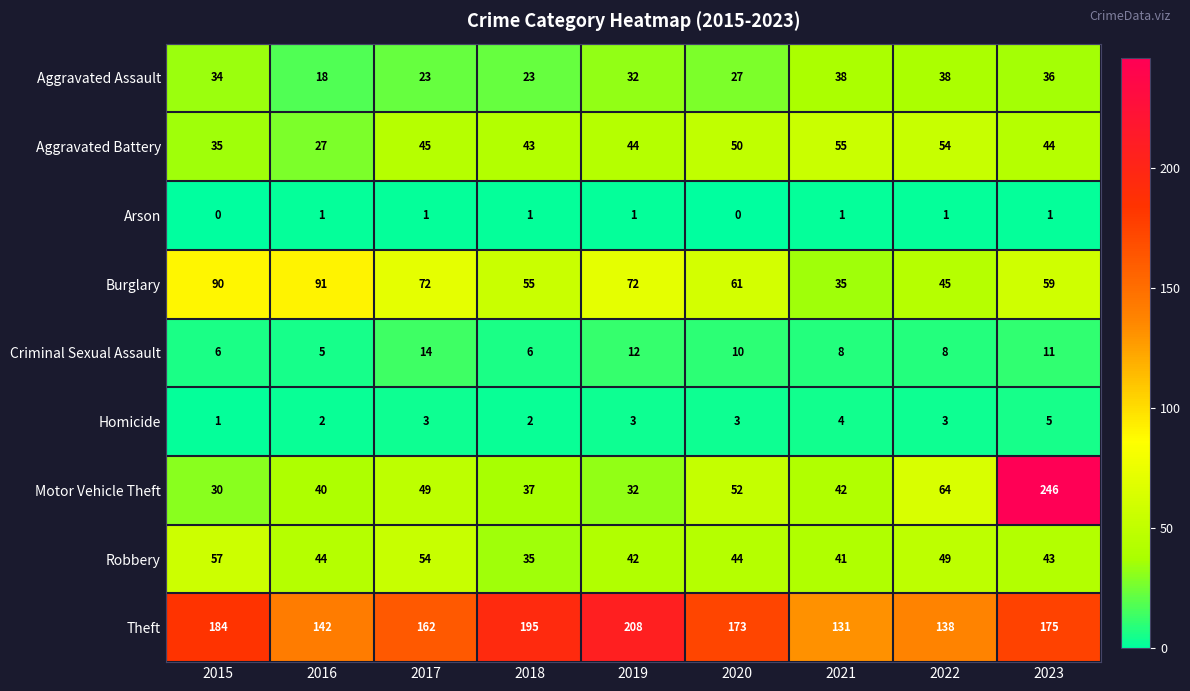

Rank the series by their maximum value, from lowest to highest.

Arson, Homicide, Criminal Sexual Assault, Aggravated Assault, Aggravated Battery, Robbery, Burglary, Theft, Motor Vehicle Theft